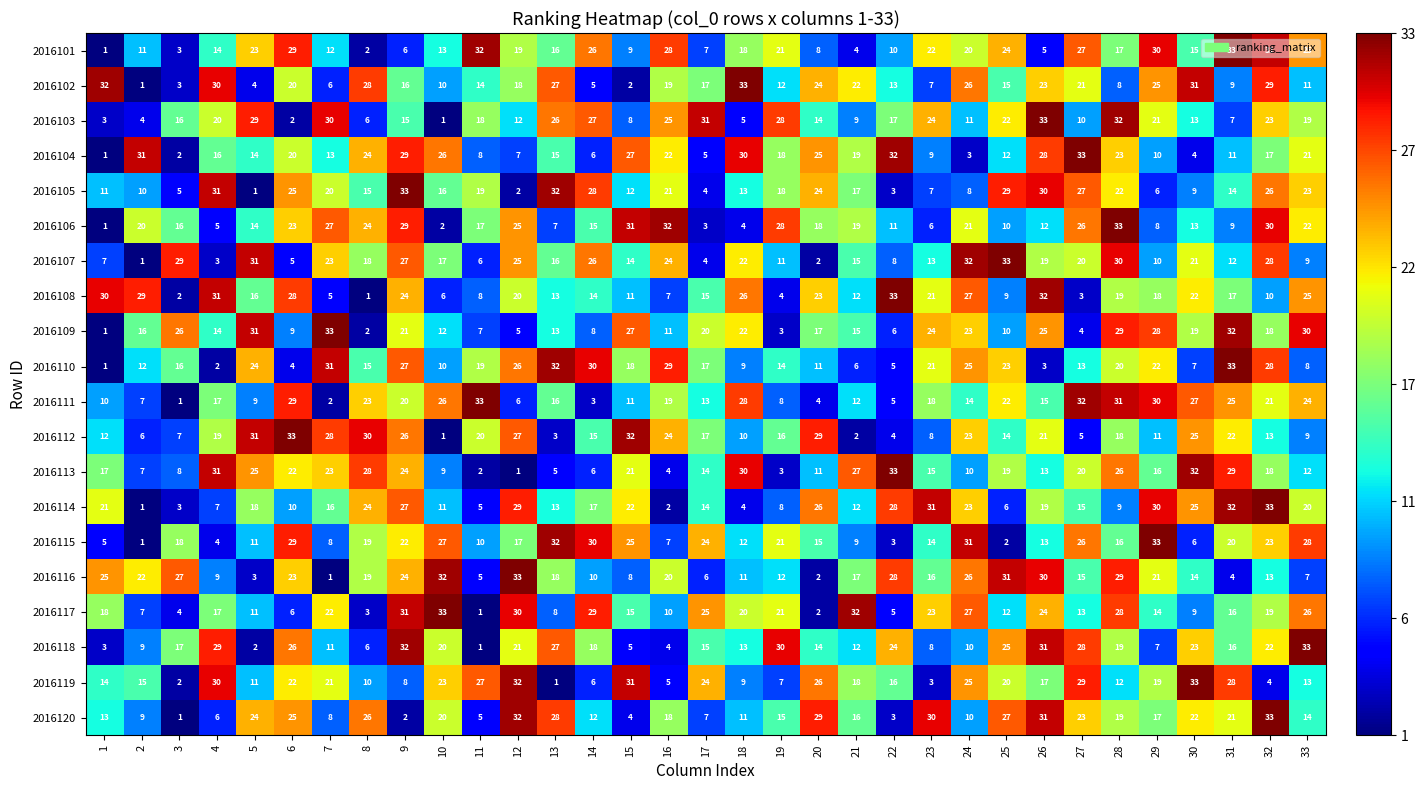

What is the difference between the 2016108 values at 31 and 8?

16